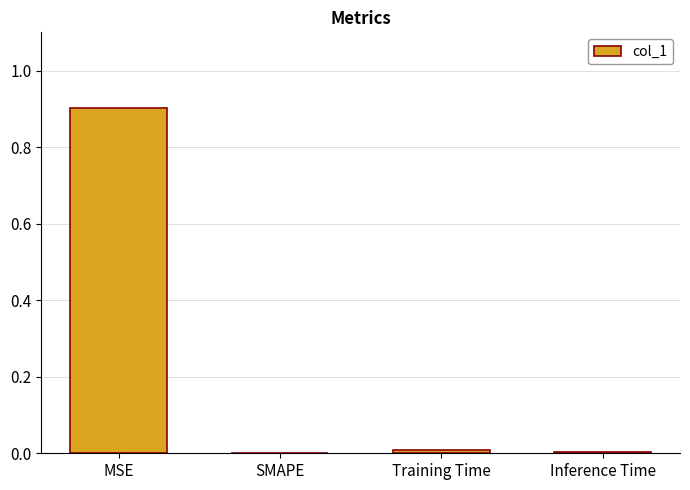

Which label corresponds to the largest value in the chart?

MSE